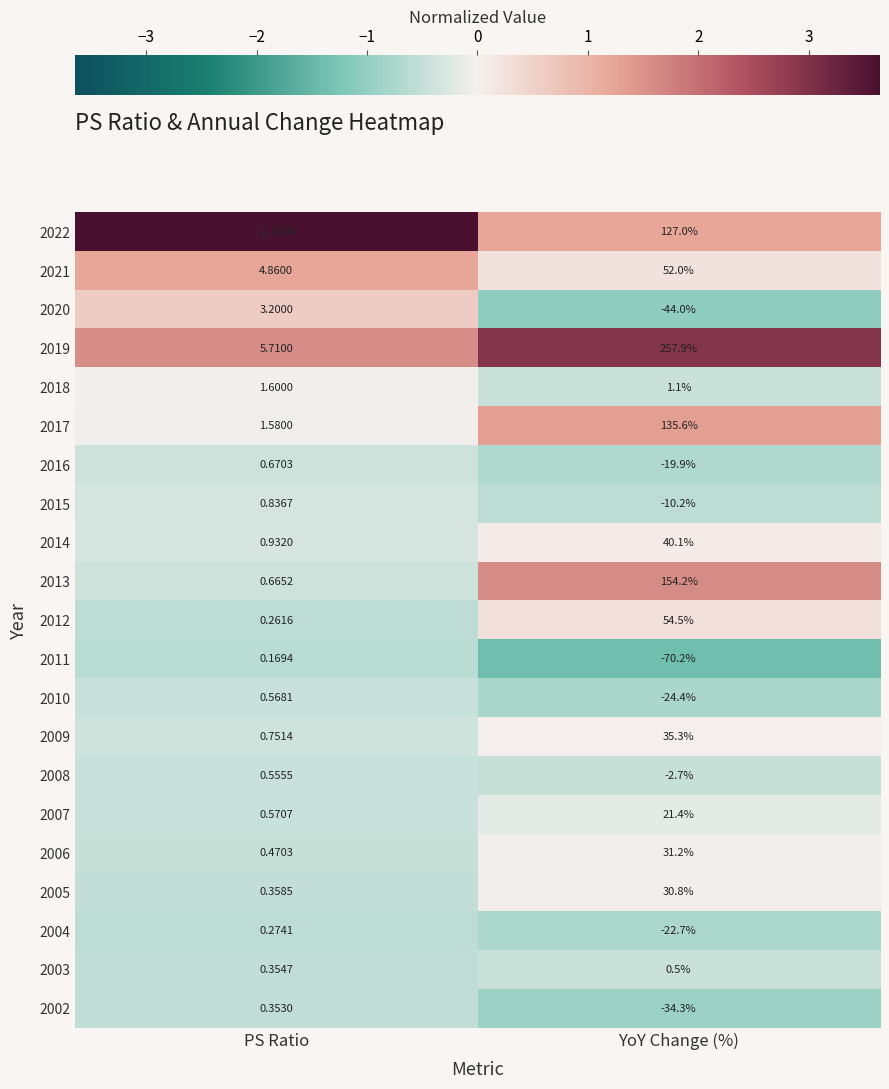

Which category has the highest value across all series?

YoY Change (%)